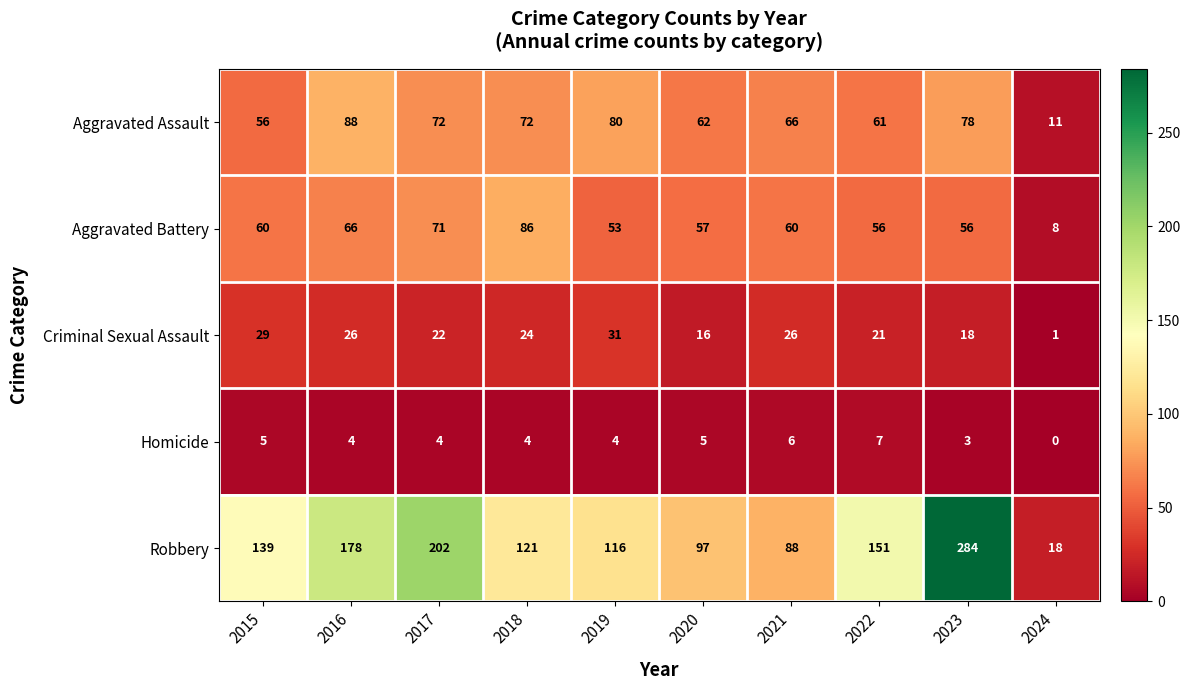

What is the spread (max minus min) of values at 2022?

144